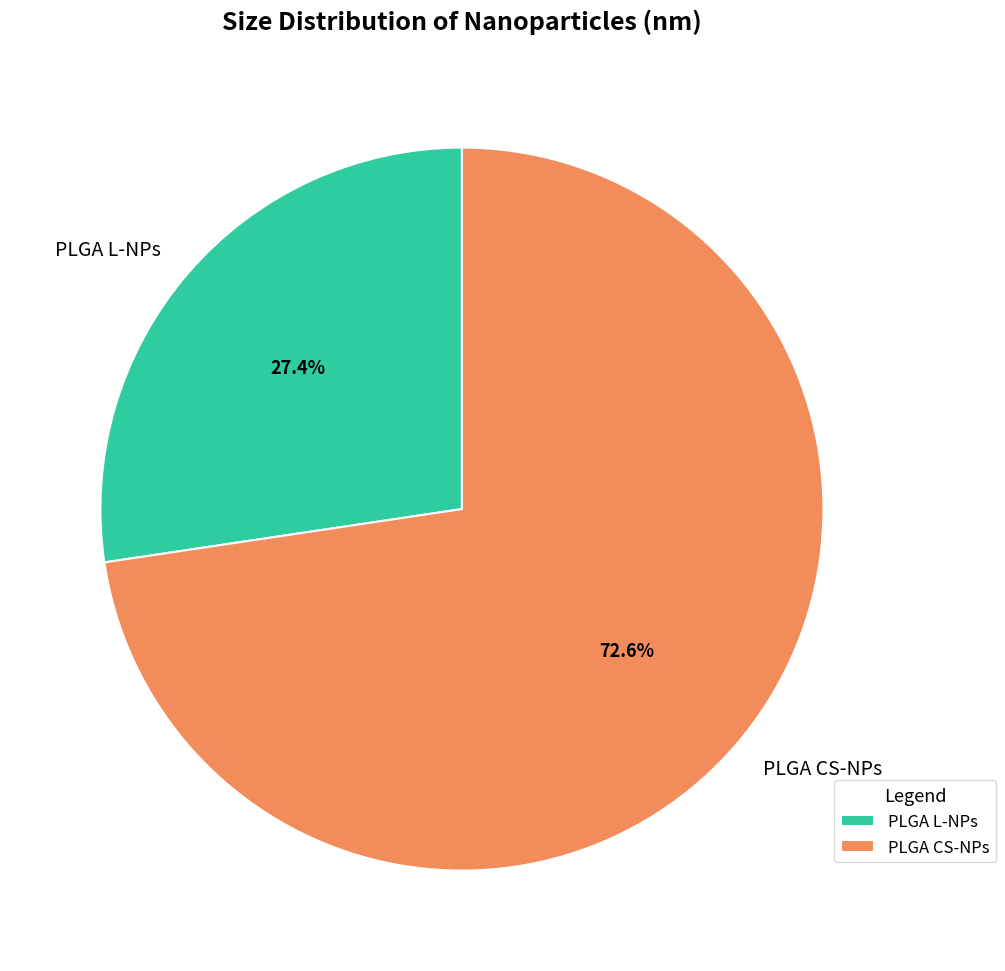

Approximately how many times larger is the value at PLGA L-NPs compared to PLGA CS-NPs?

0.4